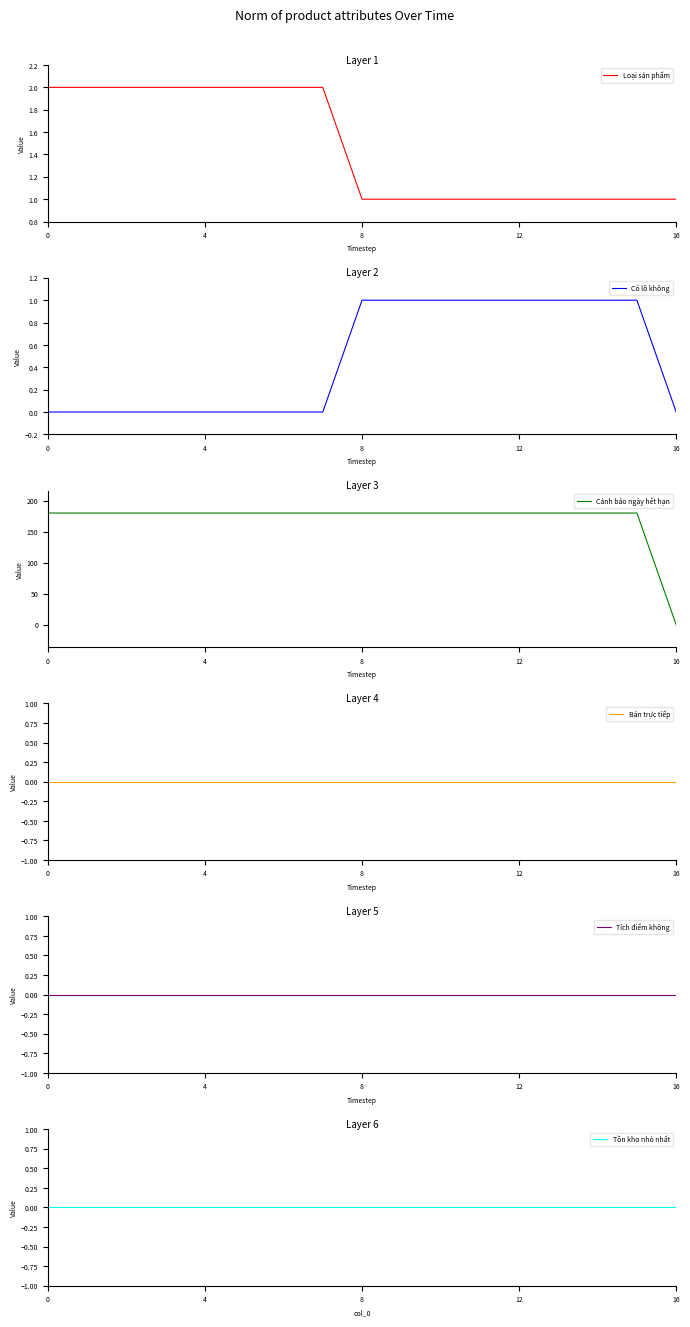

At how many categories does at least one series exceed 51?

16